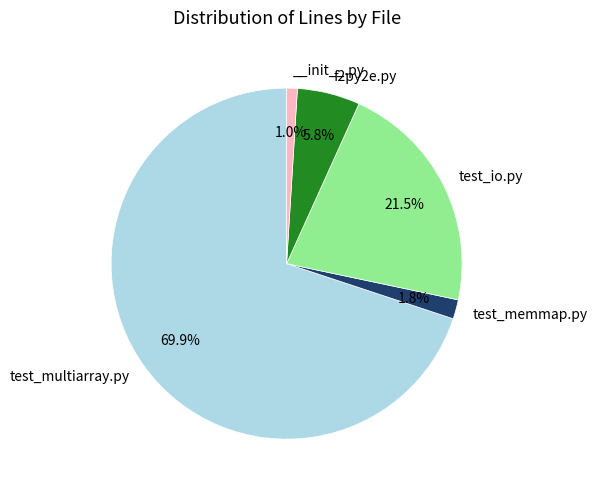

Does any single category account for the majority?

Yes